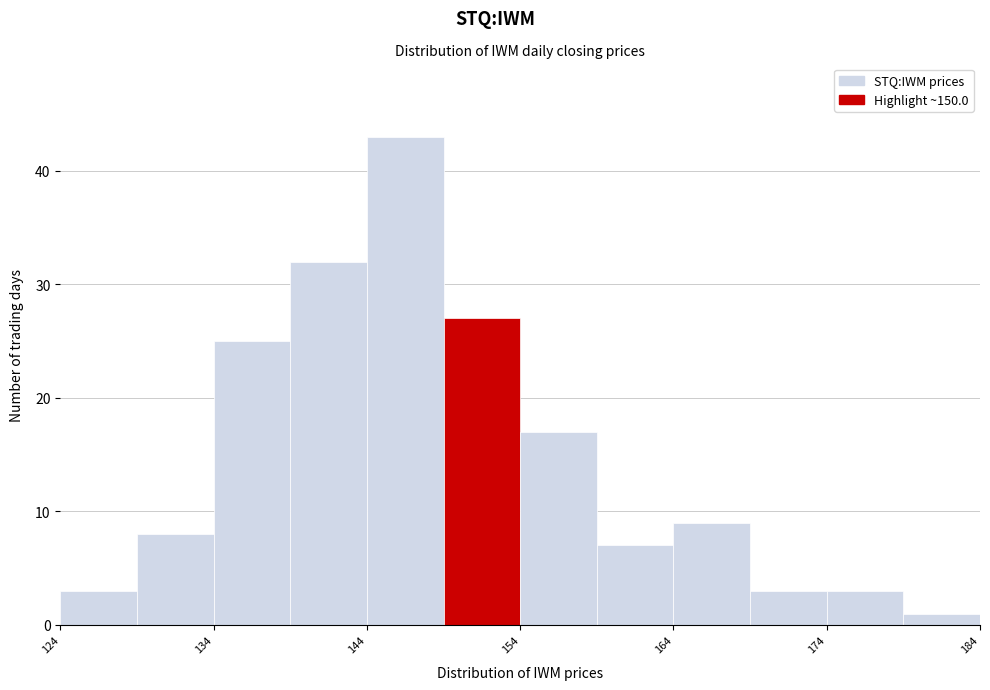

Which range on the x-axis has the tallest bar?

144 to 149